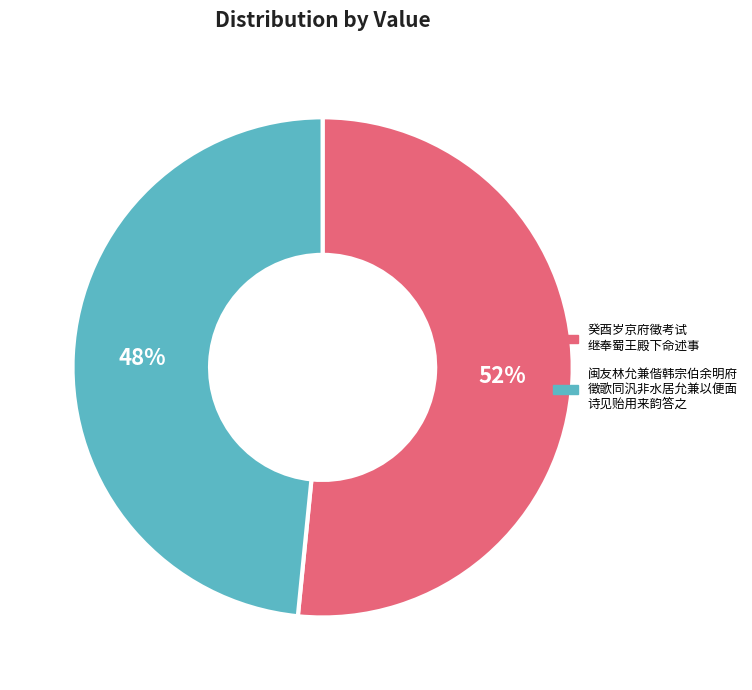

Is there any slice that represents more than half of the pie?

Yes